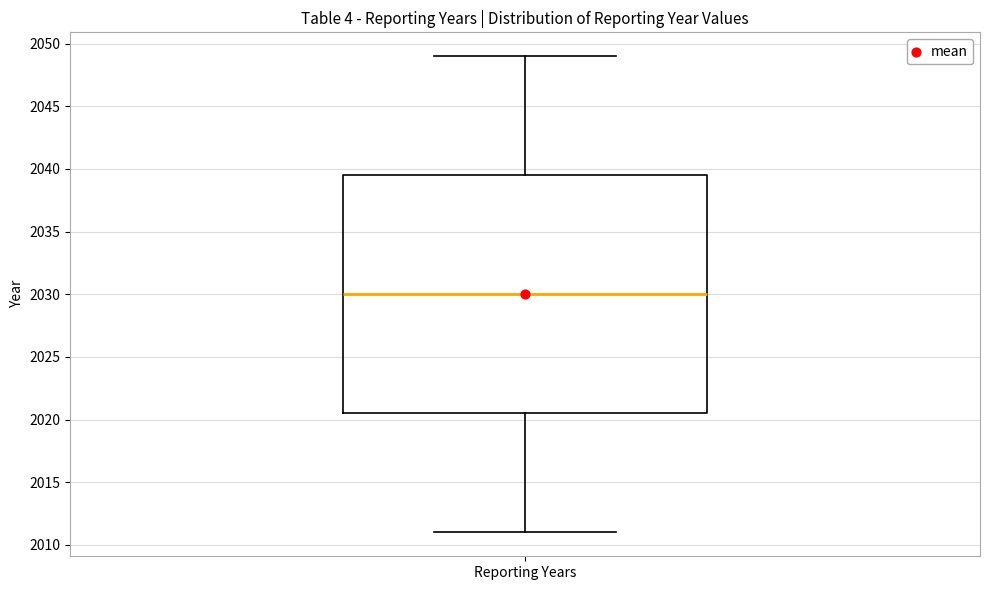

Transcribe this box plot: give where the median line is, the range the box spans, and where the two whiskers end, as read against the y-axis. The values are not printed on the chart, so give them approximately, as read against the axis.

median 2030.0, box 2020.5 to 2039.5, whiskers 2011.0 to 2049.0